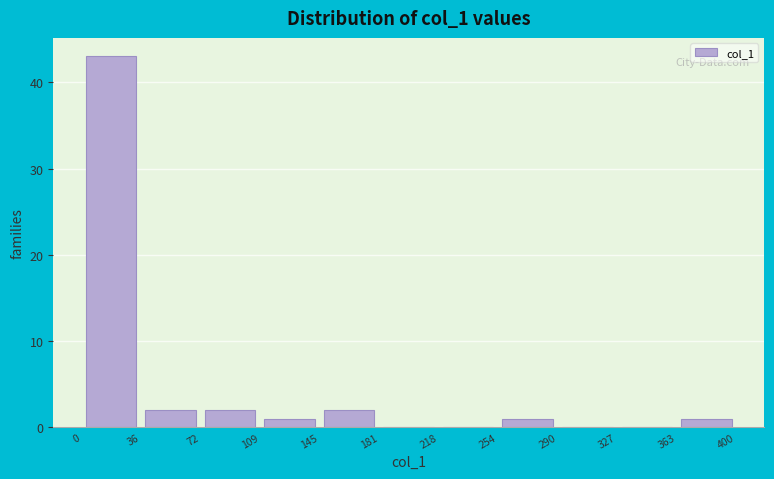

Reading left to right, list every bar in this chart as the range it spans on the x-axis followed by its height. The values are not printed on the chart, so give them approximately, as read against the axis.

0 to 36: 43
36 to 72: 2
72 to 109: 2
109 to 145: 1
145 to 181: 2
181 to 218: 0
218 to 254: 0
254 to 290: 1
290 to 327: 0
327 to 363: 0
363 to 400: 1